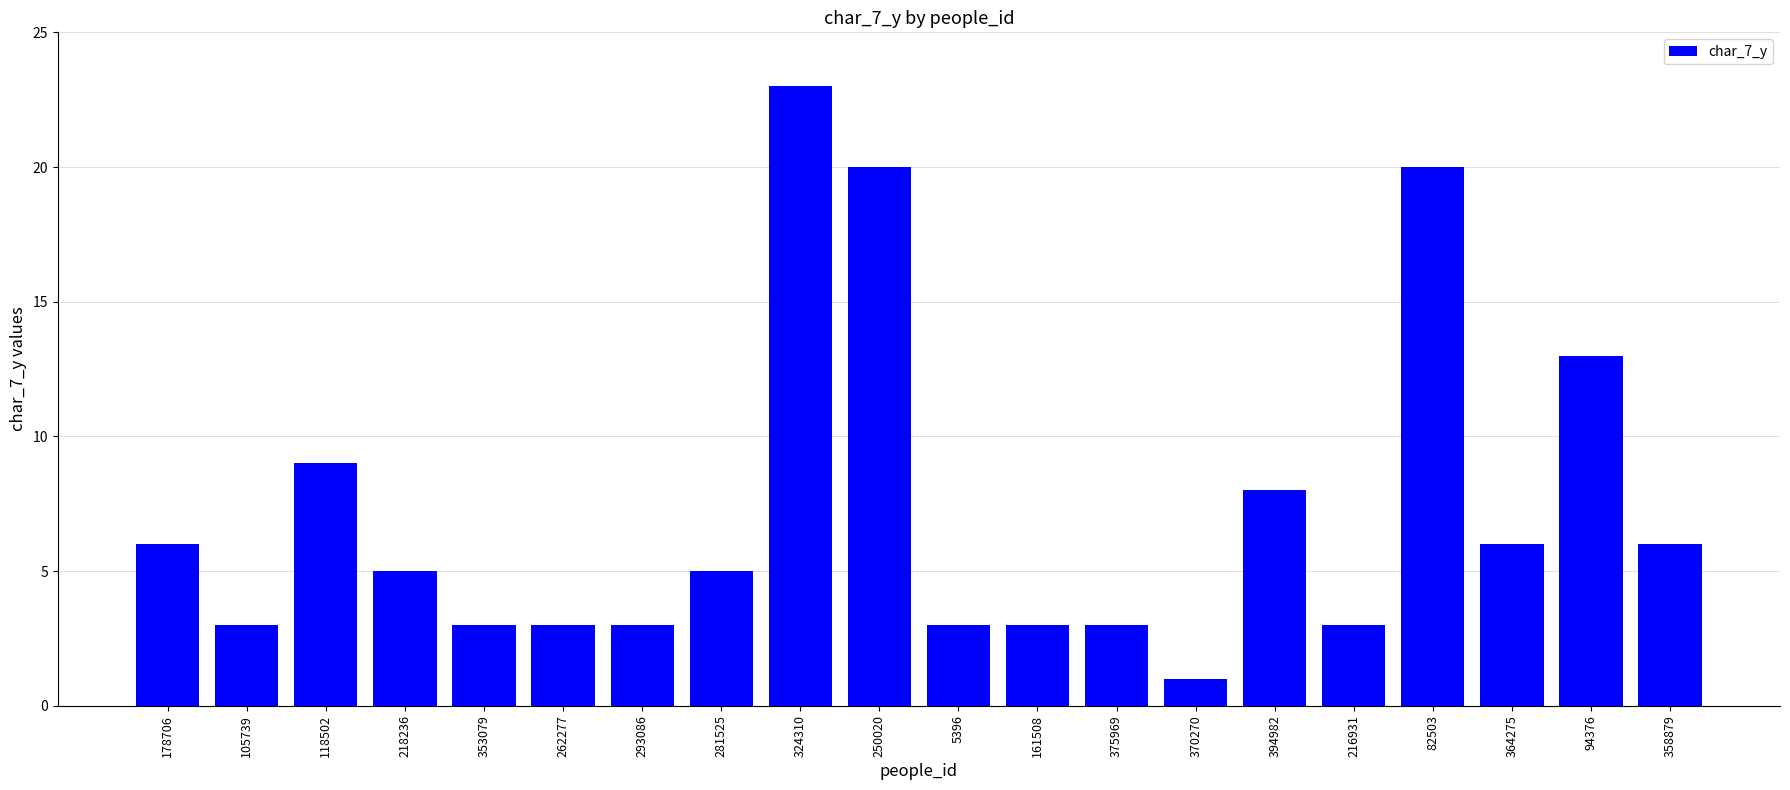

Reading left to right, list all the values displayed in this chart.

178706=6	105739=3	118502=9	218236=5	353079=3	262277=3	293086=3	281525=5	324310=23	250020=20	5396=3	161508=3	375969=3	370270=1	394982=8	216931=3	82503=20	364275=6	94376=13	358879=6